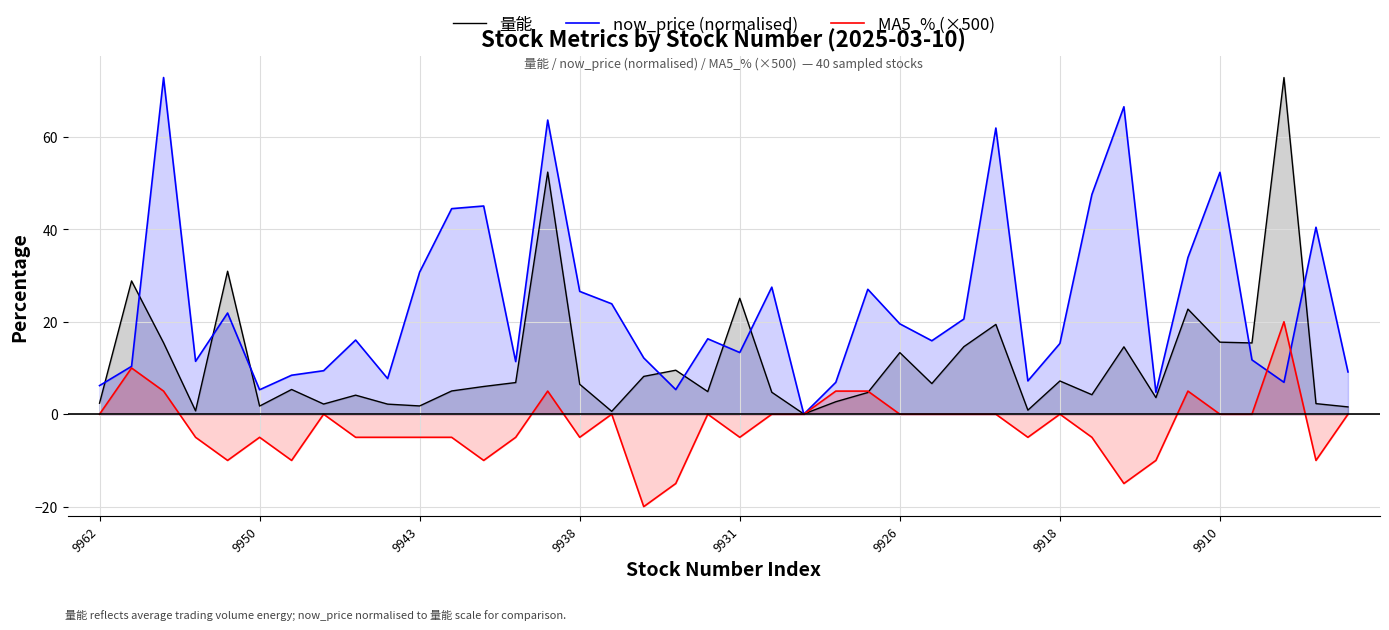

What is the minimum value shown in the chart?

-20.0